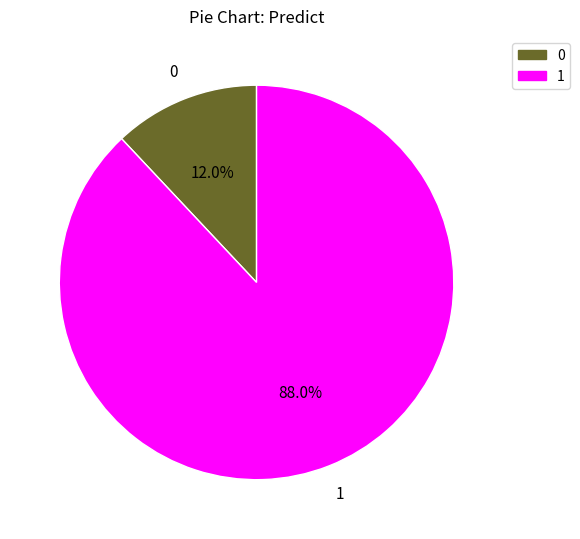

To the nearest percent, what percentage of the pie is 0?

12%